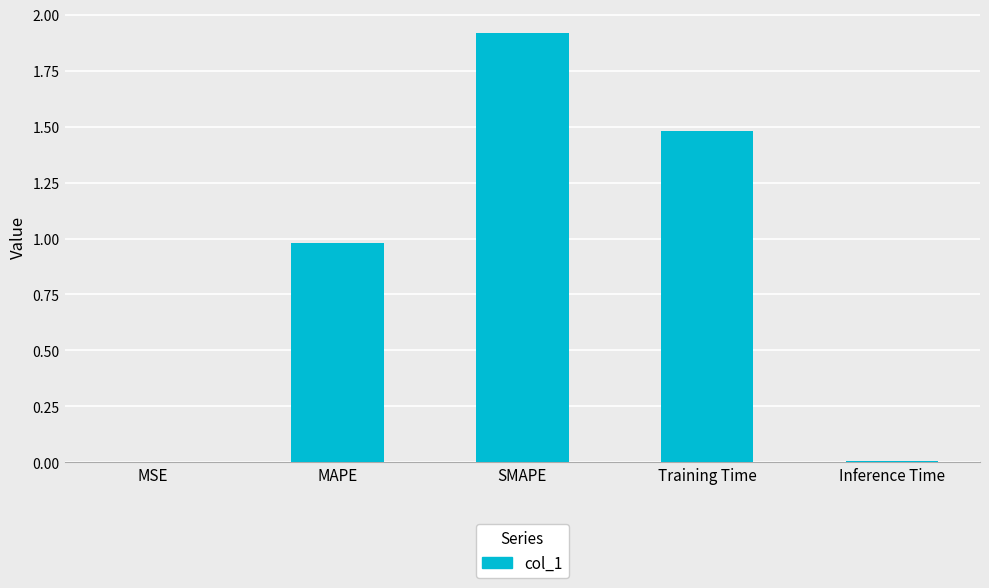

Which category has the highest value across all series?

SMAPE